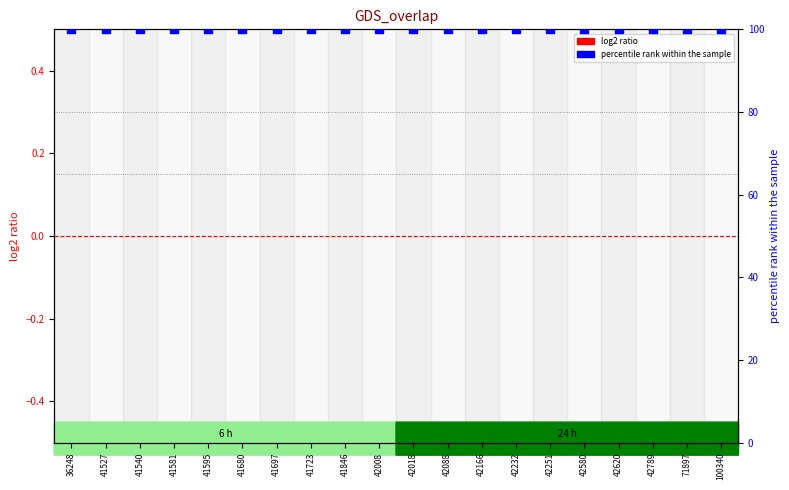

Which series has the largest total across all categories?

percentile rank